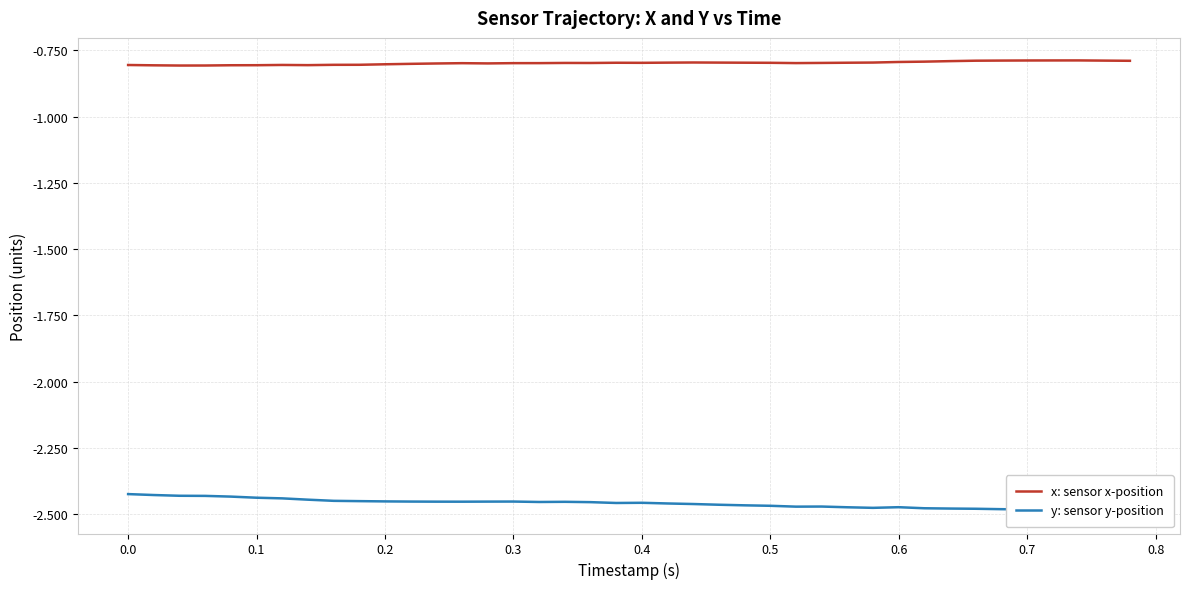

What is the maximum value for x: sensor x-position?

-0.8